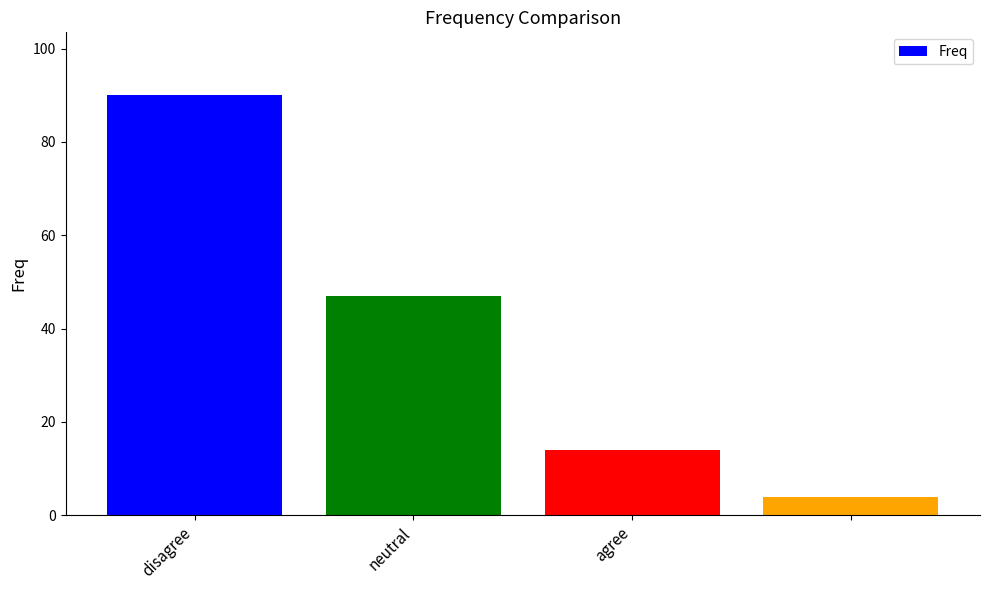

What is the average value?

39